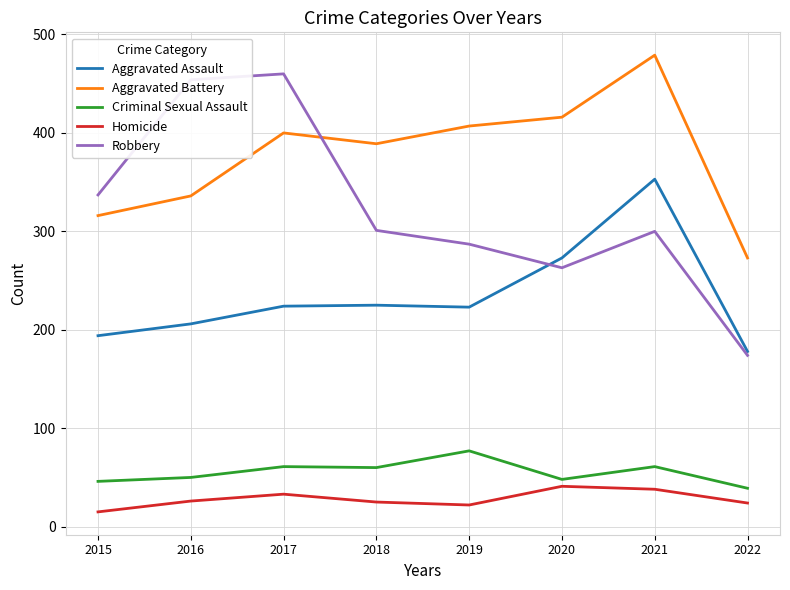

Between 2018 and 2021, which series saw the biggest shift?

Aggravated Assault